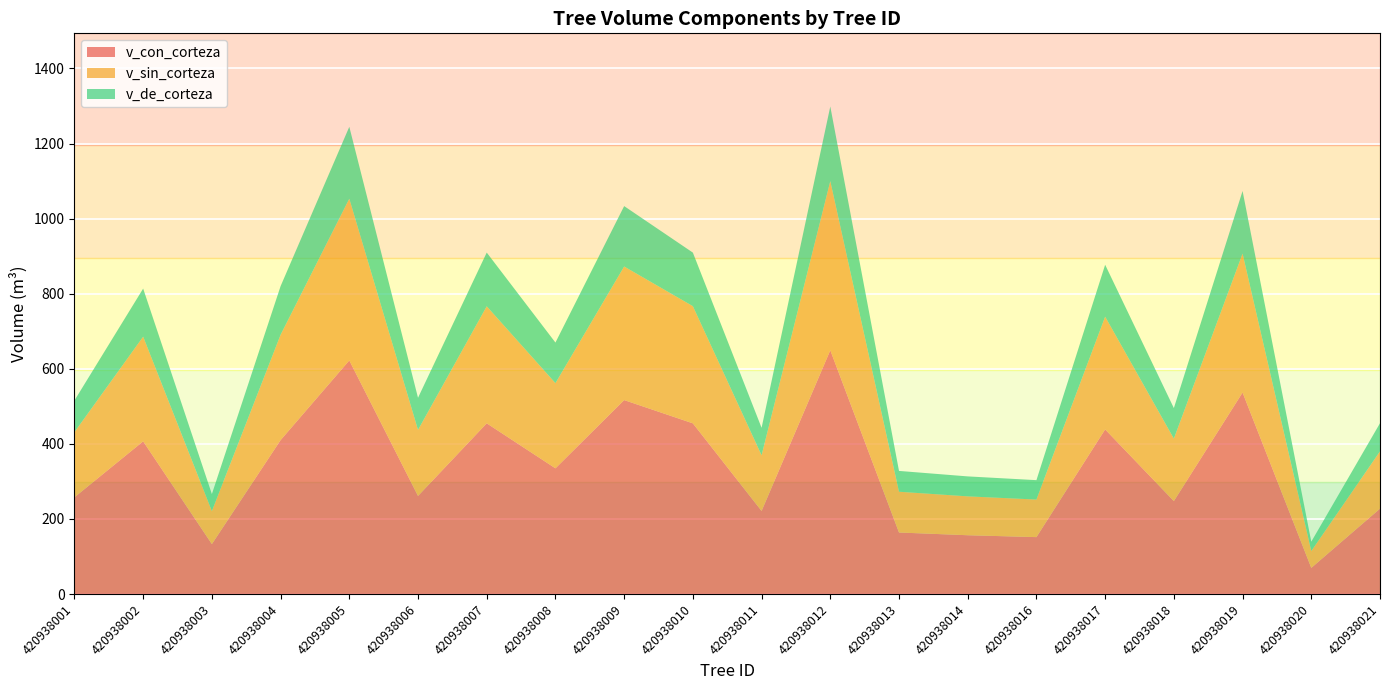

Reading left to right, list all the values displayed in this chart.

v_con_corteza: 257.8	406.8	133.2	410.0	622.3	261.4	454.8	334.9	516.7	454.8	221.4	649.4	164.0	156.7	151.7	438.6	247.7	536.8	69.8	227.6
v_sin_corteza: 173.5	278.7	87.7	280.6	430.8	175.8	311.7	226.9	355.8	312.1	148.2	450.5	108.6	103.6	100.0	300.3	166.3	370.0	44.8	152.6
v_de_corteza: 84.3	128.1	45.5	129.5	191.5	85.6	143.1	108.1	160.9	142.7	73.2	198.8	55.5	53.2	51.7	138.3	81.4	166.8	25.0	74.9